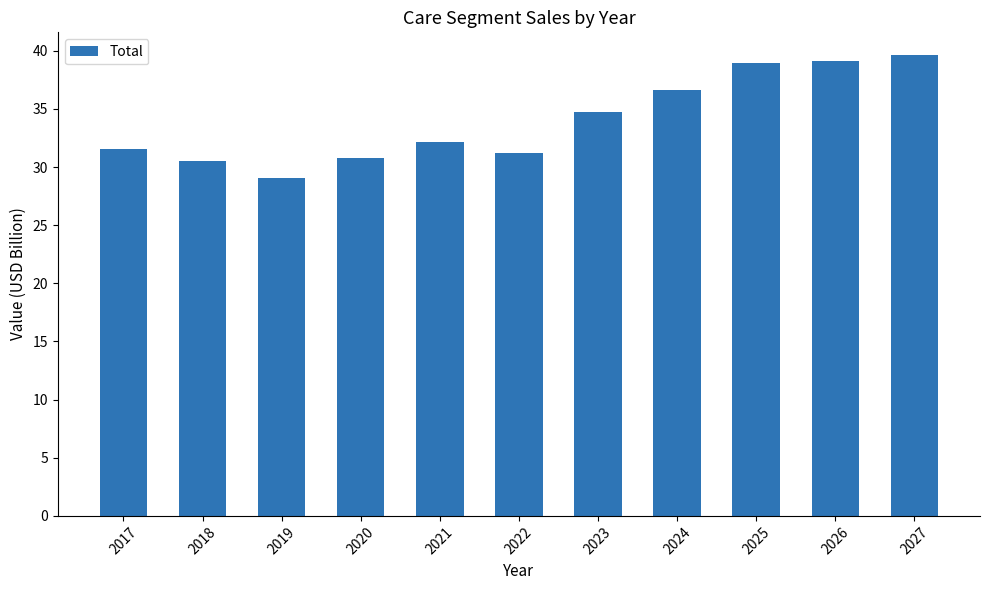

What is the value of the 9th bar from the left?

38.9